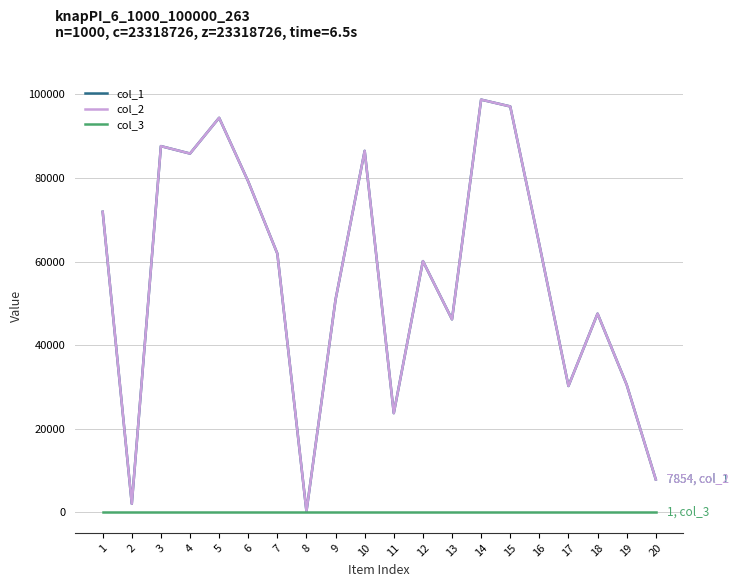

Does the chart display data point markers on the line(s)?

No